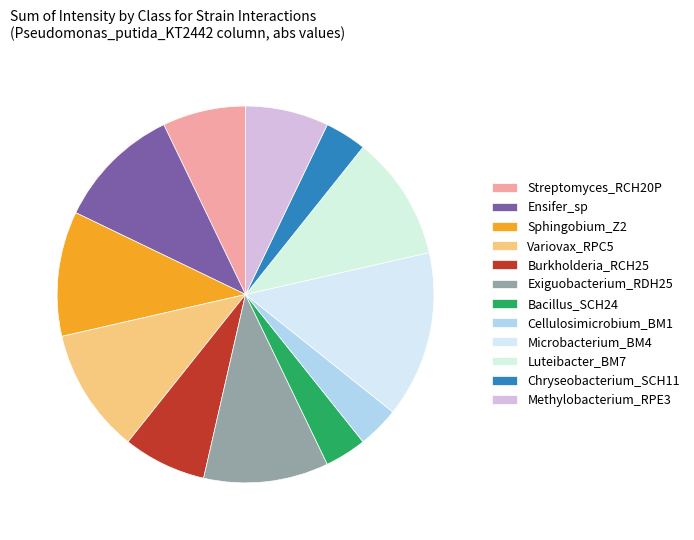

Is Microbacterium_BM4 the majority of the pie?

No